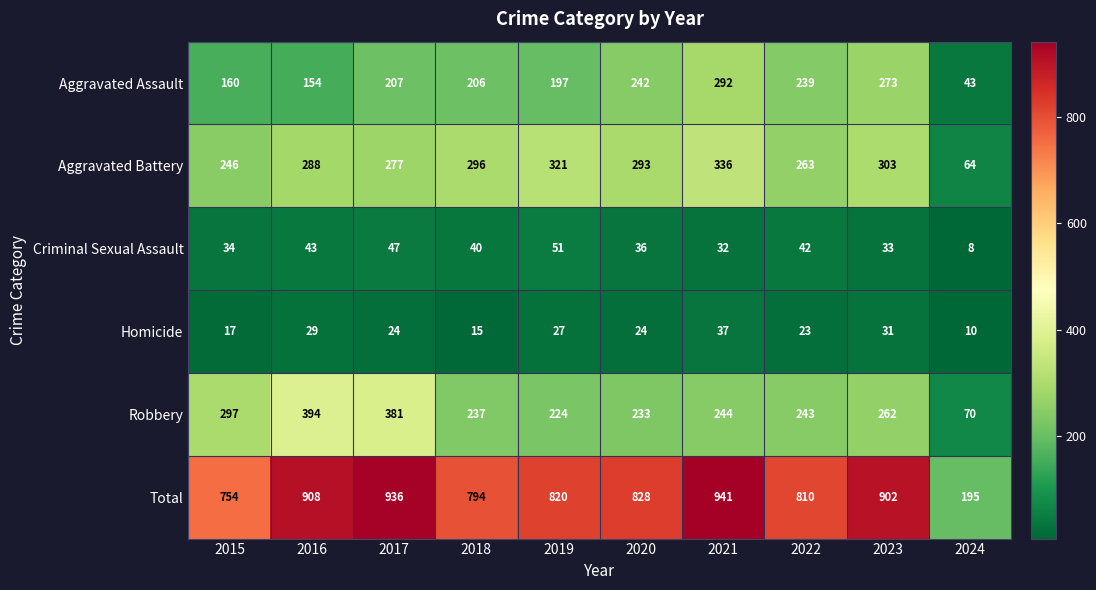

What is the sum of all Aggravated Battery values?

2687